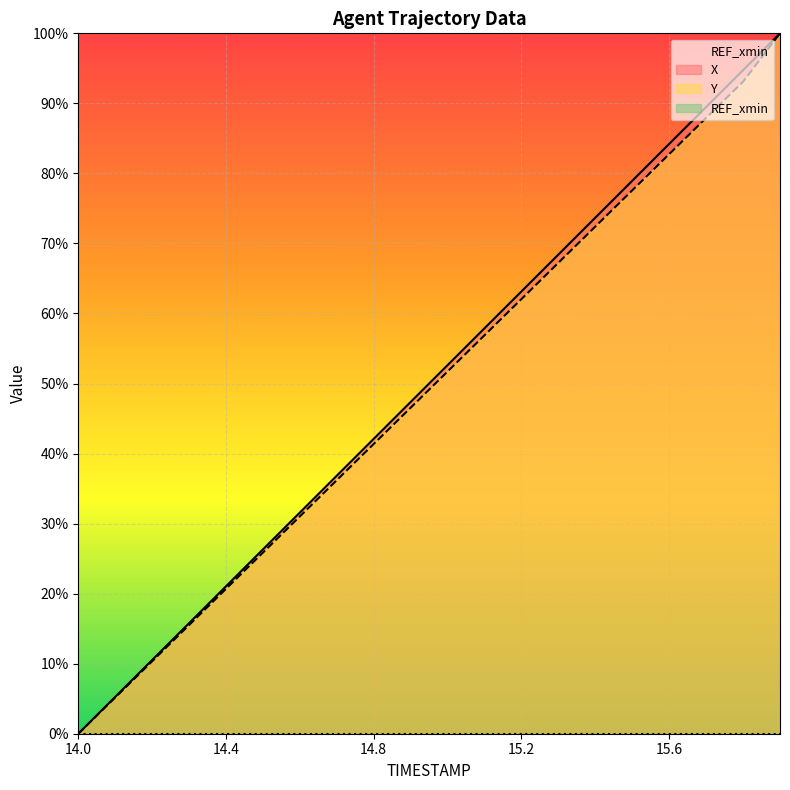

How many lines are shown in the chart?

2